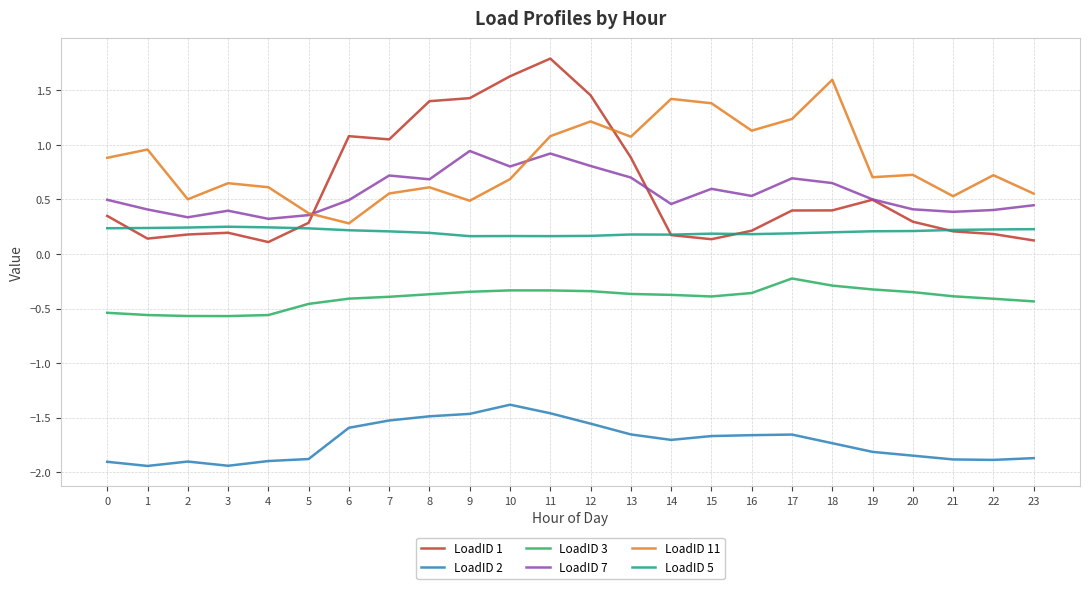

Between 10 and 17, which series saw the biggest shift?

LoadID 1